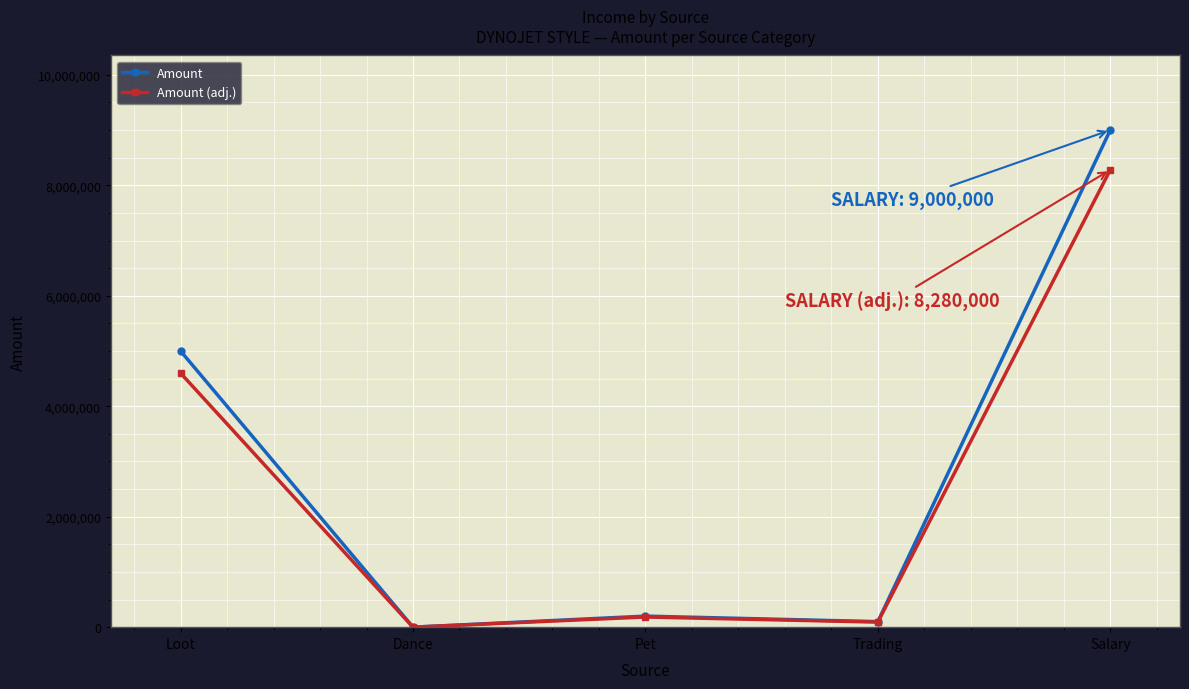

Is the value of Amount (adj.) at Salary greater than the value of Amount at Loot?

Yes